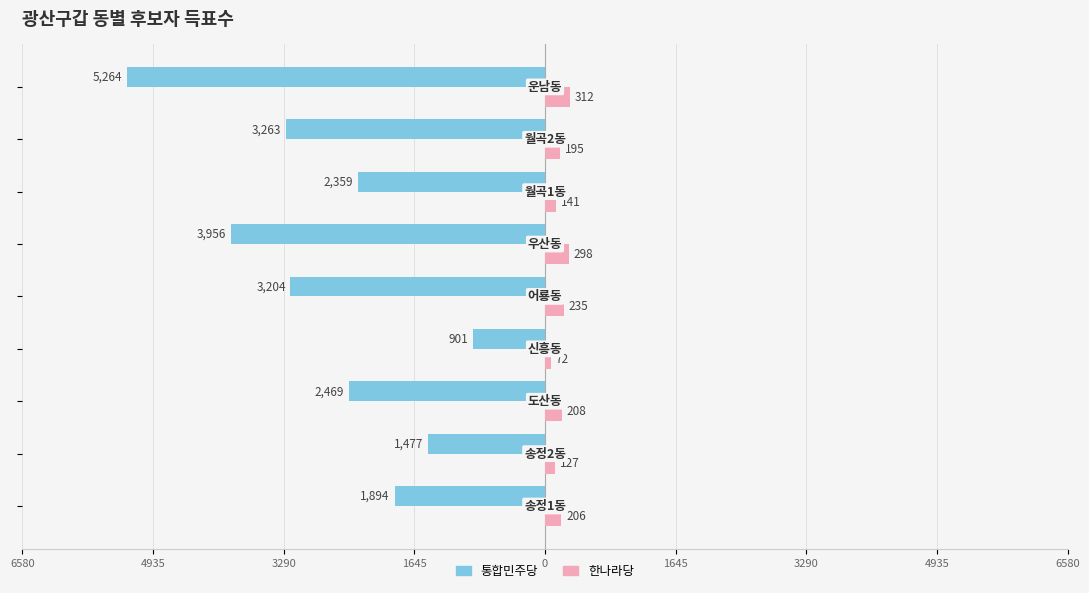

Reading right to left, what are all the values shown in this chart?

통합민주당: -5264	-3263	-2359	-3956	-3204	-901	-2469	-1477	-1894
한나라당: 312	195	141	298	235	72	208	127	206